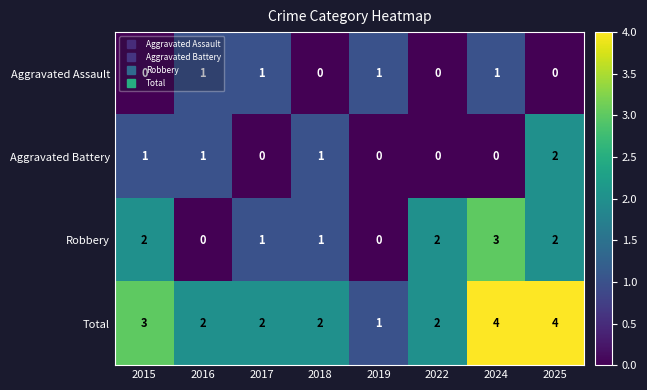

Which series has the largest range (max minus min)?

Robbery